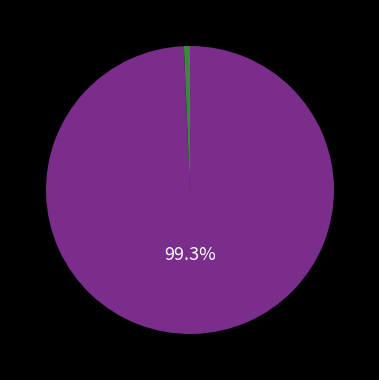

Is there a majority slice in this chart?

Yes